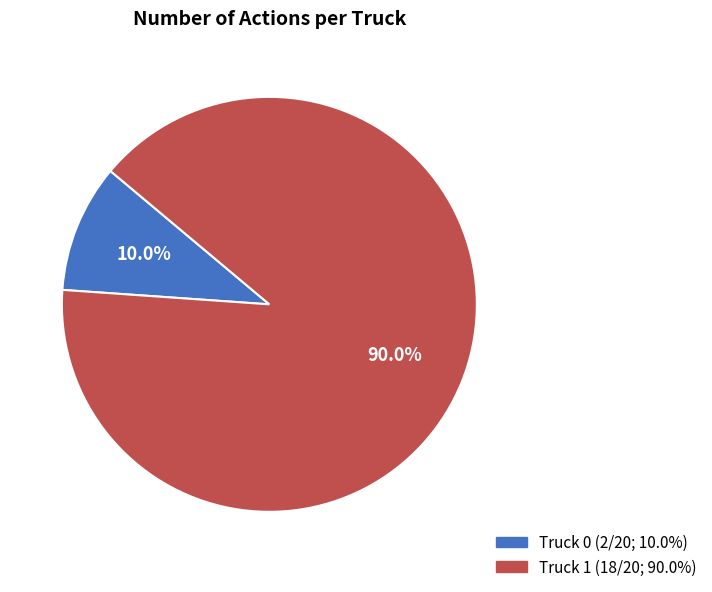

Do Truck 0 and Truck 1 together represent more than half of the pie?

Yes